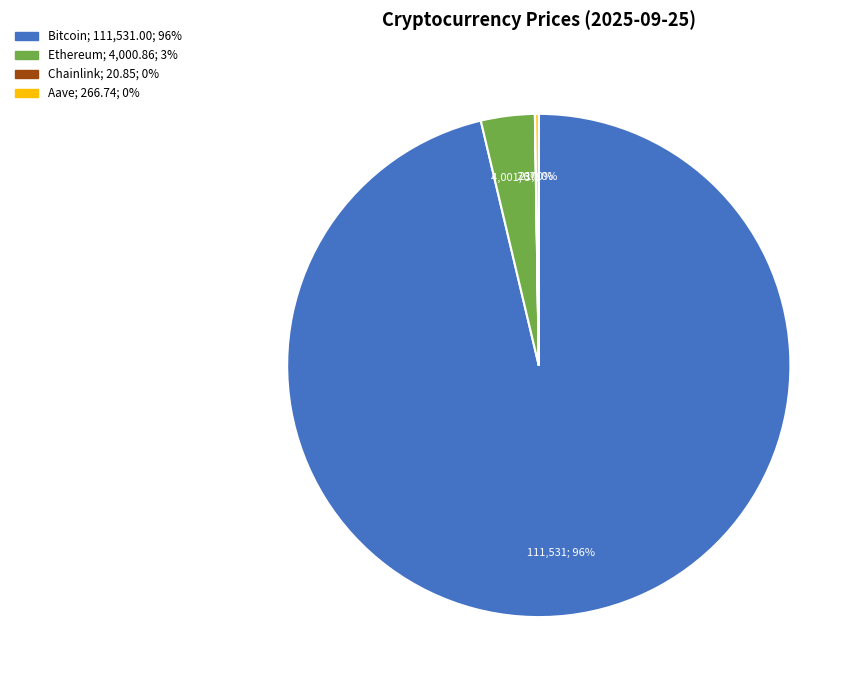

To the nearest percent, what percentage of the pie is Ethereum?

3%